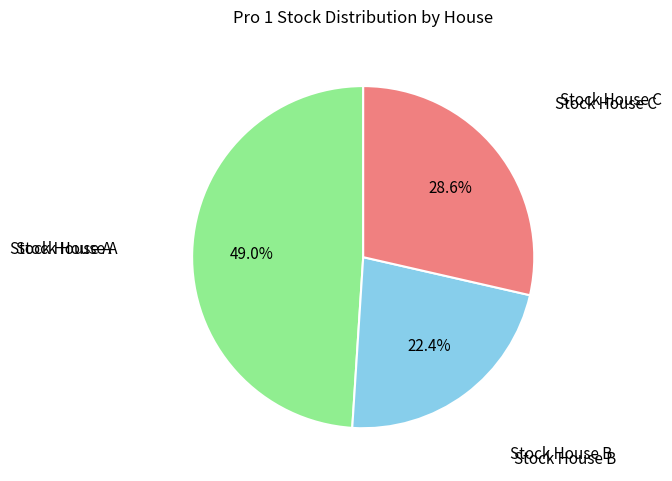

Is there any slice that represents more than half of the pie?

No